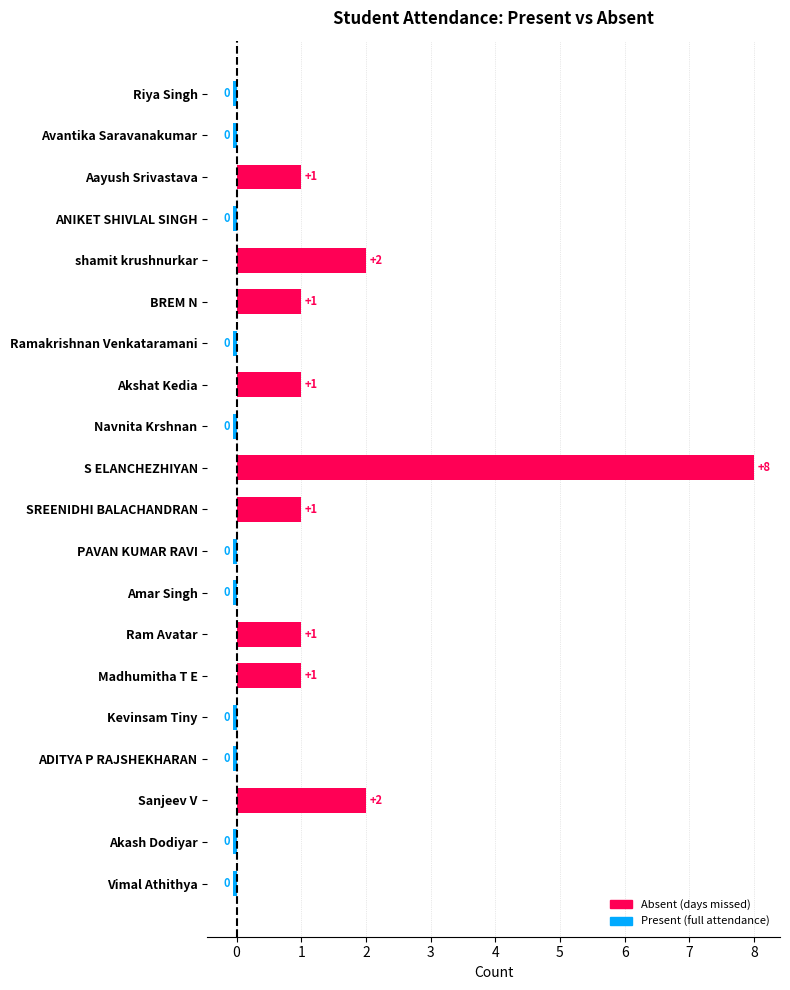

How many data points are above 0?

9